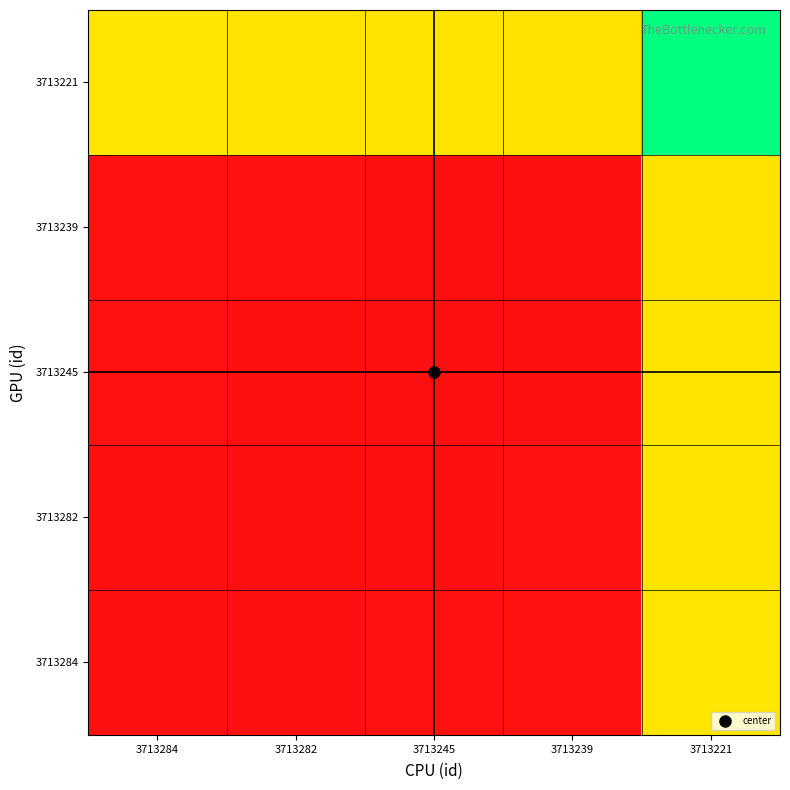

Which category has the highest value across all series?

3713221